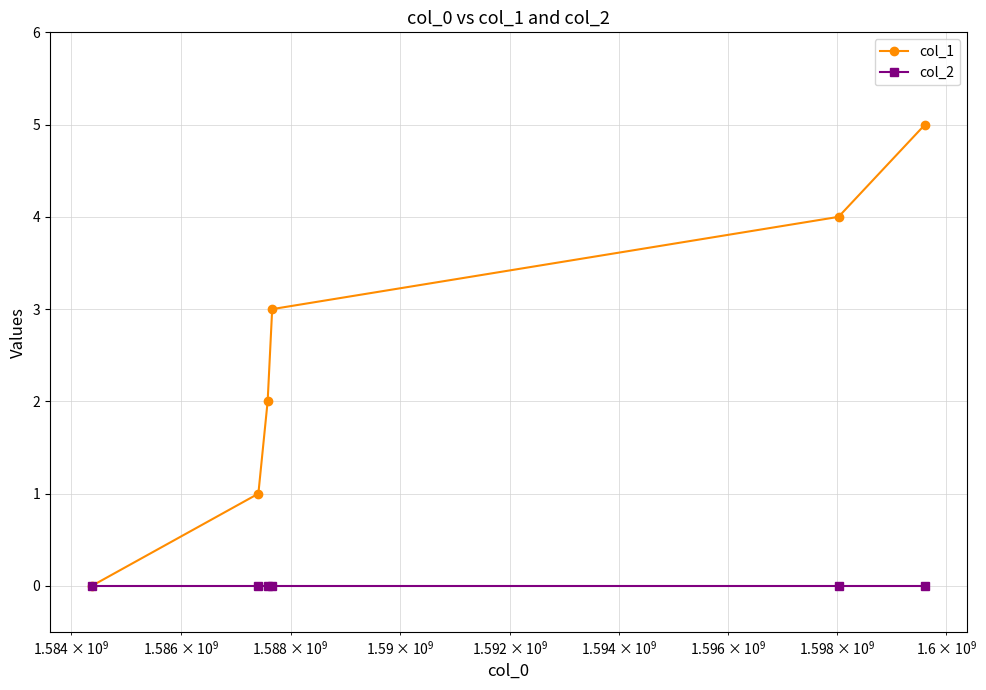

What are all the series names shown in the legend?

col_1, col_2